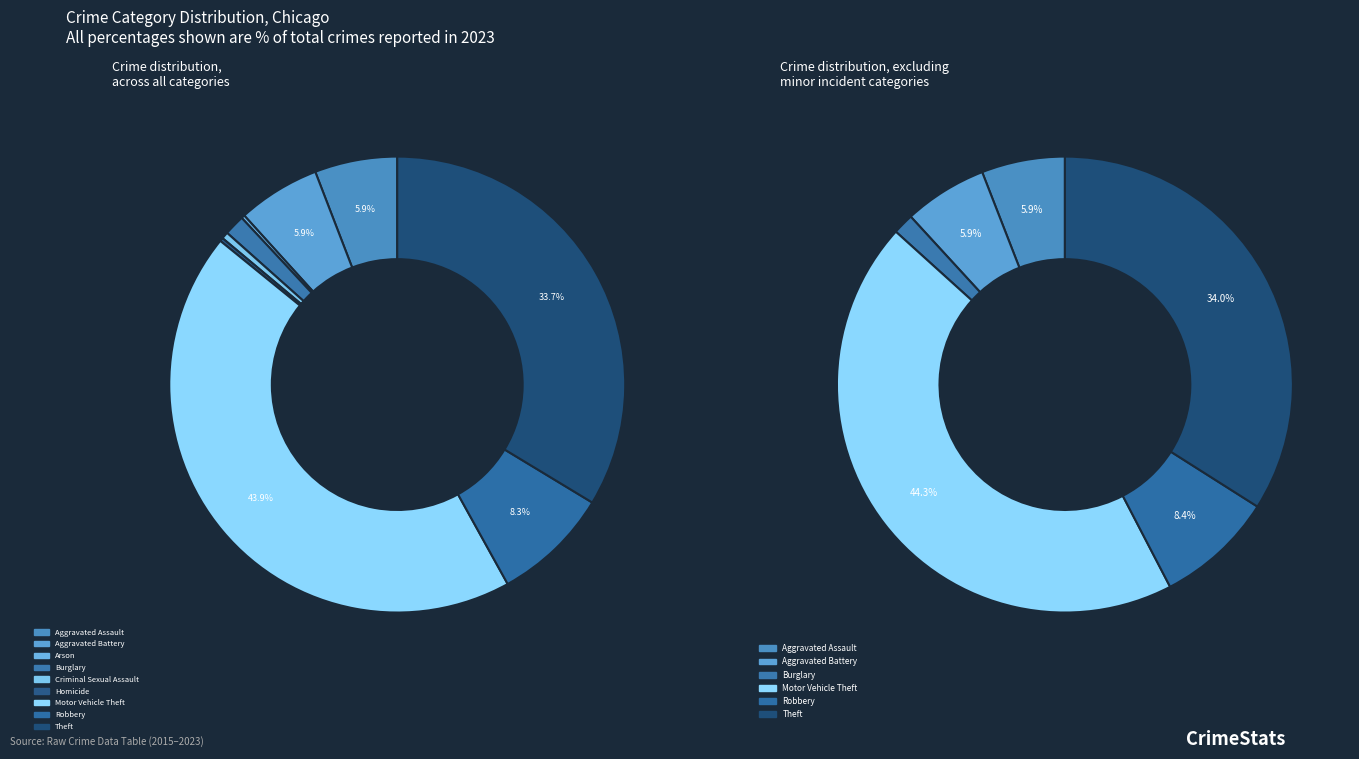

Rank the categories by value from lowest to highest.

Arson, Homicide, Criminal Sexual Assault, Burglary, Aggravated Assault, Aggravated Battery, Robbery, Theft, Motor Vehicle Theft